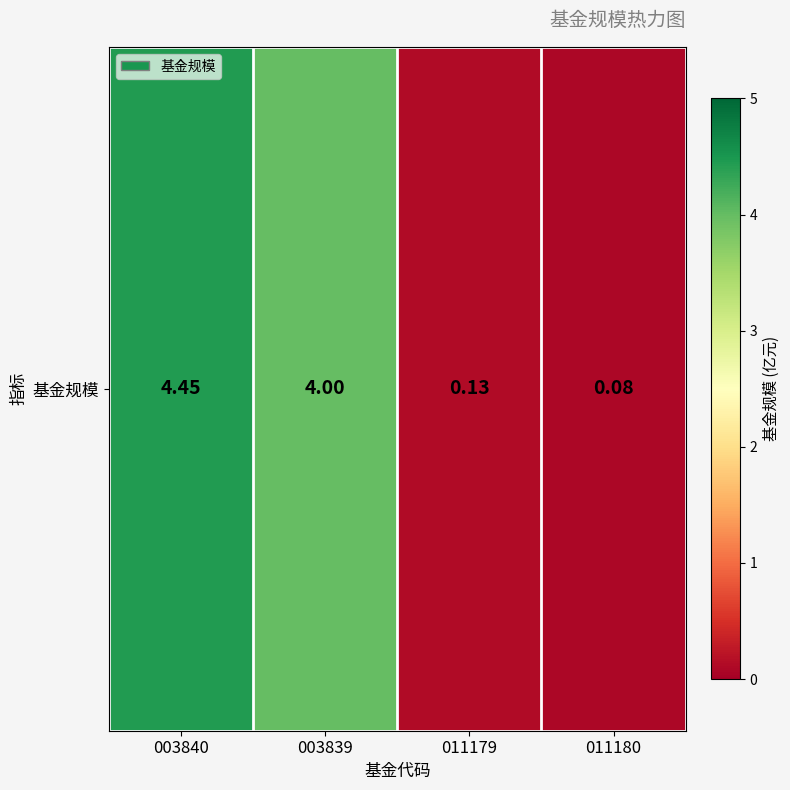

Rank the categories by value from lowest to highest.

011180, 011179, 003839, 003840